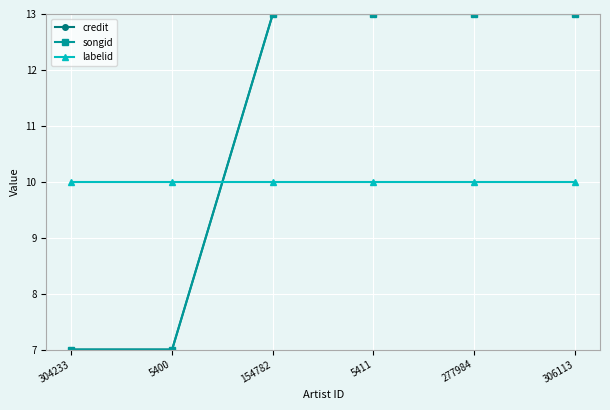

Is this an area chart (filled region under the line)?

No